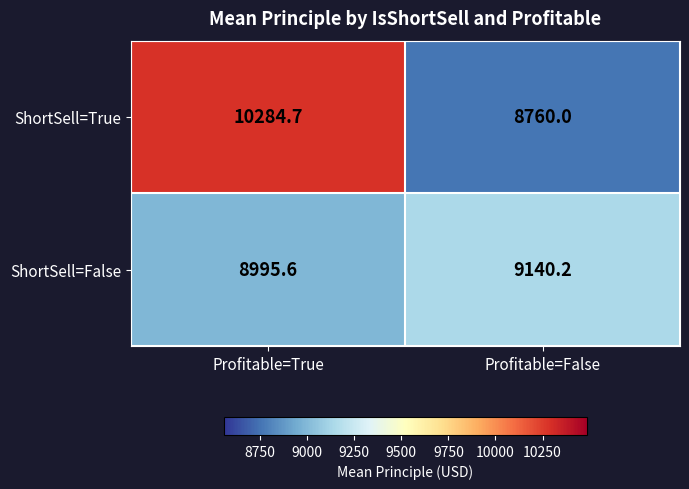

The ShortSell=False series shows 15511.2 at Profitable=False. True or false?

False